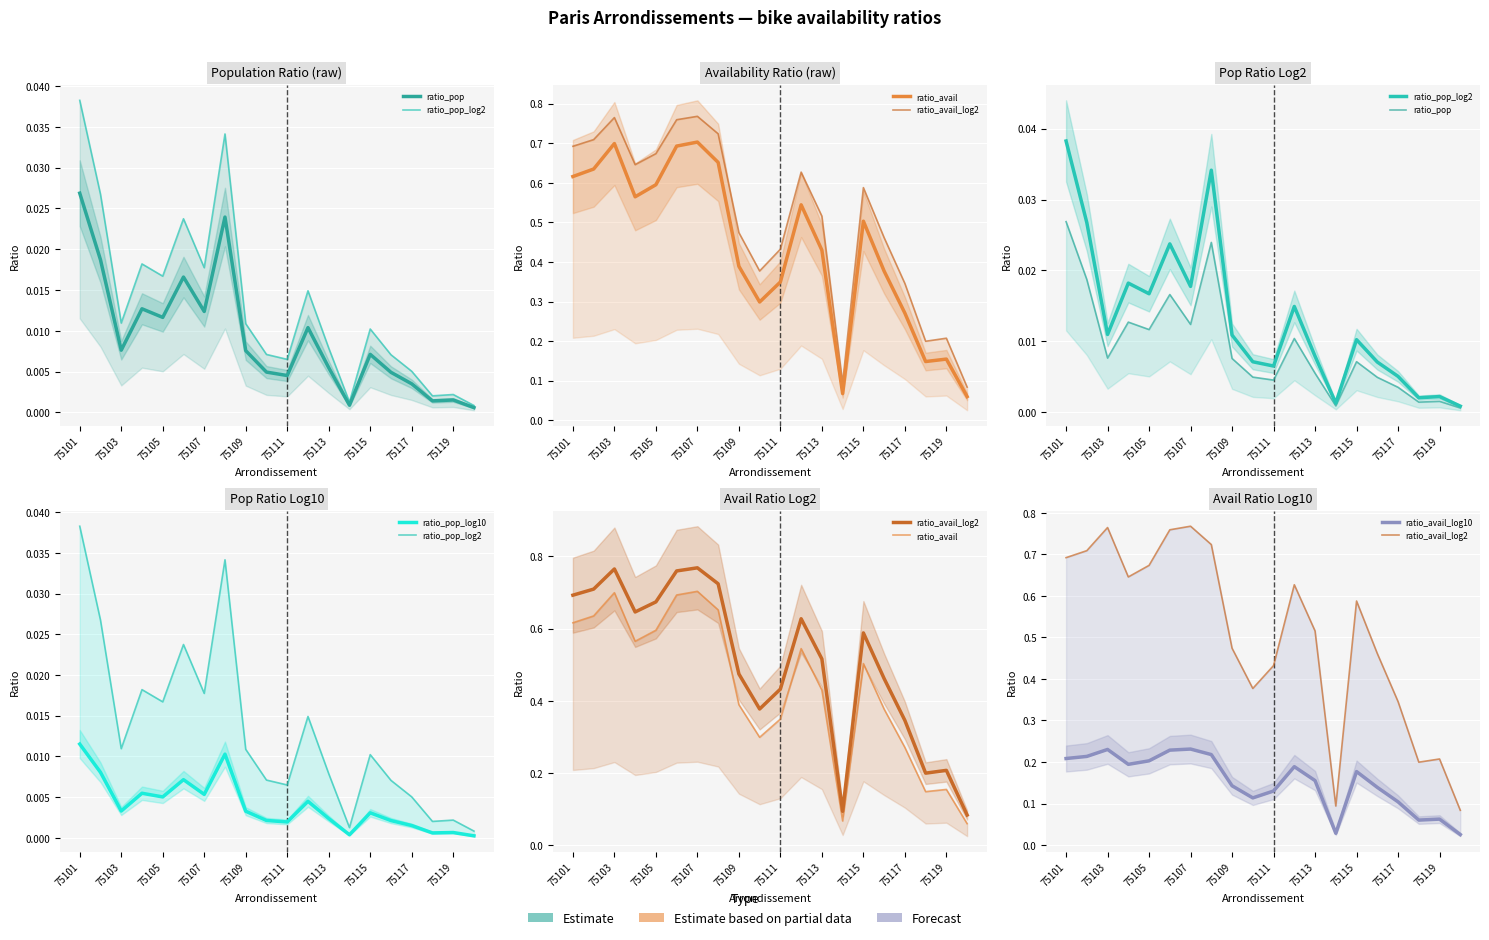

At how many categories does at least one series exceed 0?

20